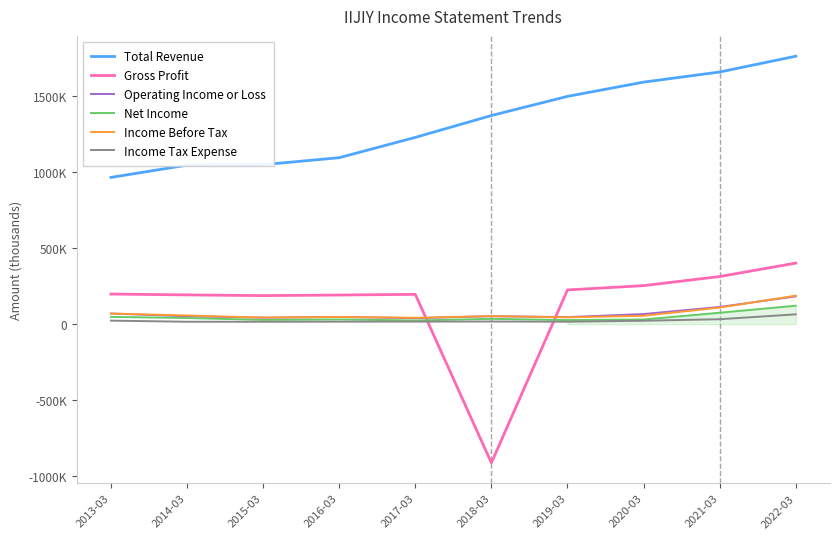

Where do Income Tax Expense and Gross Profit first cross each other?

2017-03 and 2018-03